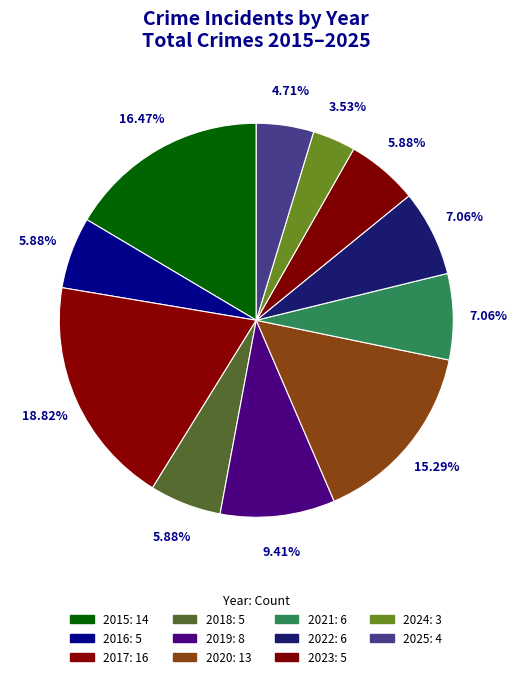

Is there a majority slice in this chart?

No